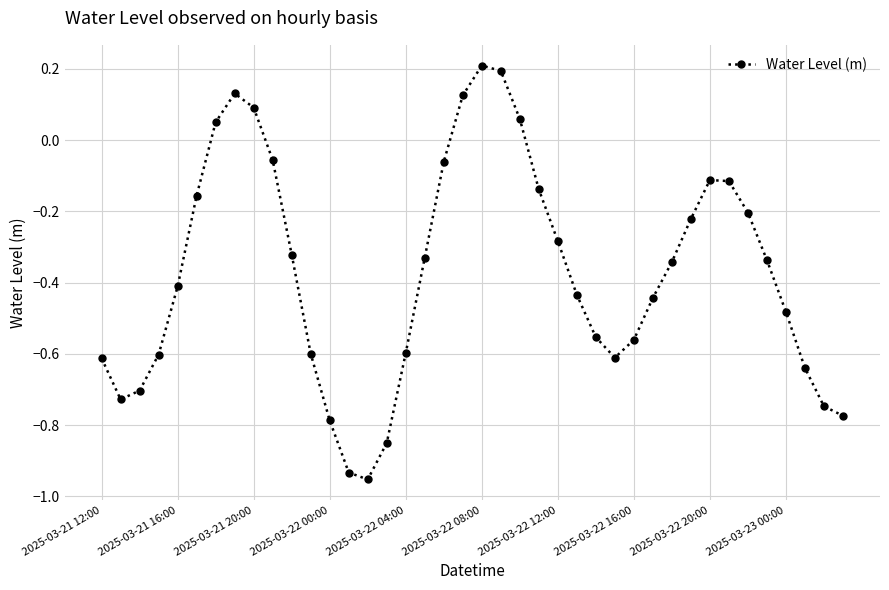

How many points are higher than both their immediate neighbors (excluding endpoints)?

3